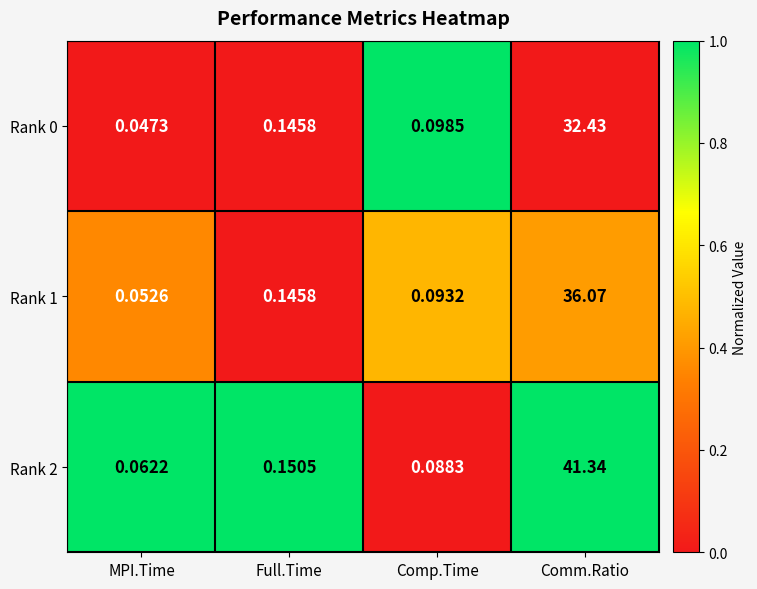

Is the value of Rank 0 at Comp.Time greater than the value of Rank 1 at Full.Time?

No